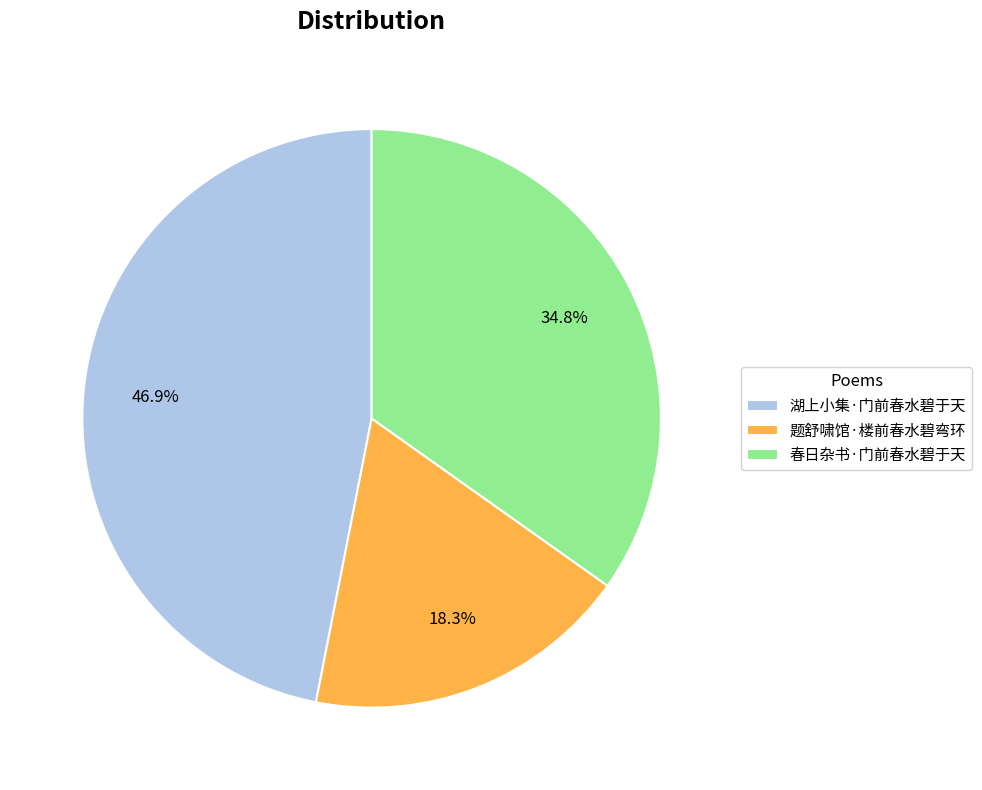

Between 题舒啸馆·楼前春水碧弯环 and 湖上小集·门前春水碧于天, which is larger?

湖上小集·门前春水碧于天